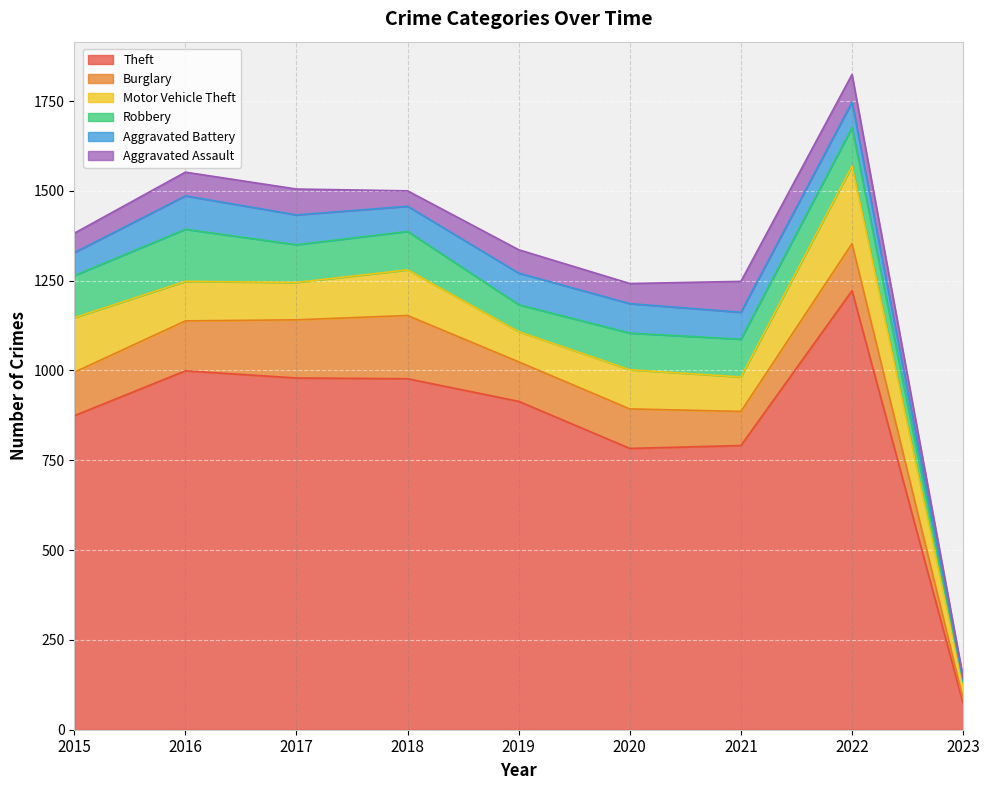

Reading left to right, extract all data points from this chart.

Theft: 874	999	979	977	914	783	791	1222	73
Burglary: 121	139	162	176	110	110	95	131	12
Motor Vehicle Theft: 152	110	104	127	84	109	96	216	40
Robbery: 117	145	105	107	75	102	105	107	8
Aggravated Battery: 64	93	83	70	88	82	75	71	5
Aggravated Assault: 54	66	72	43	65	56	86	77	7